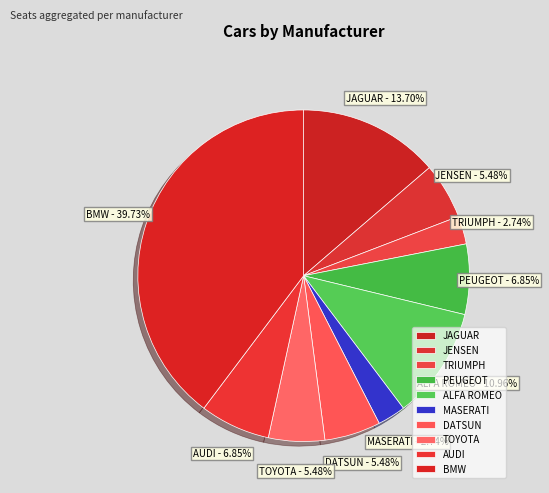

Is there a majority slice in this chart?

No